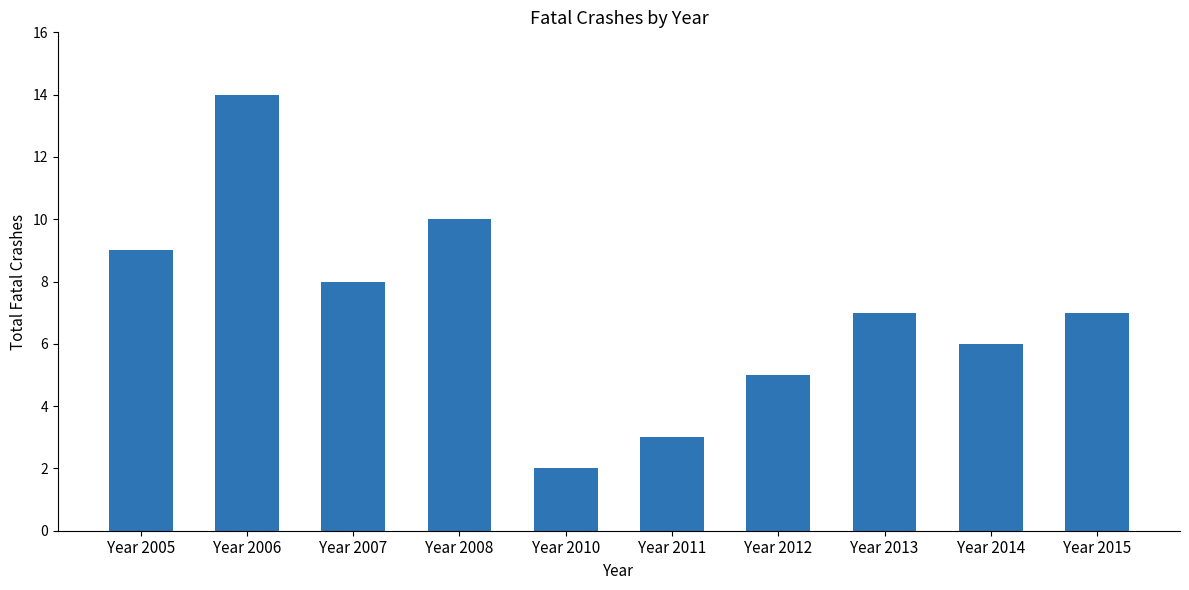

Is it true that the value at Year 2007 is 3?

False